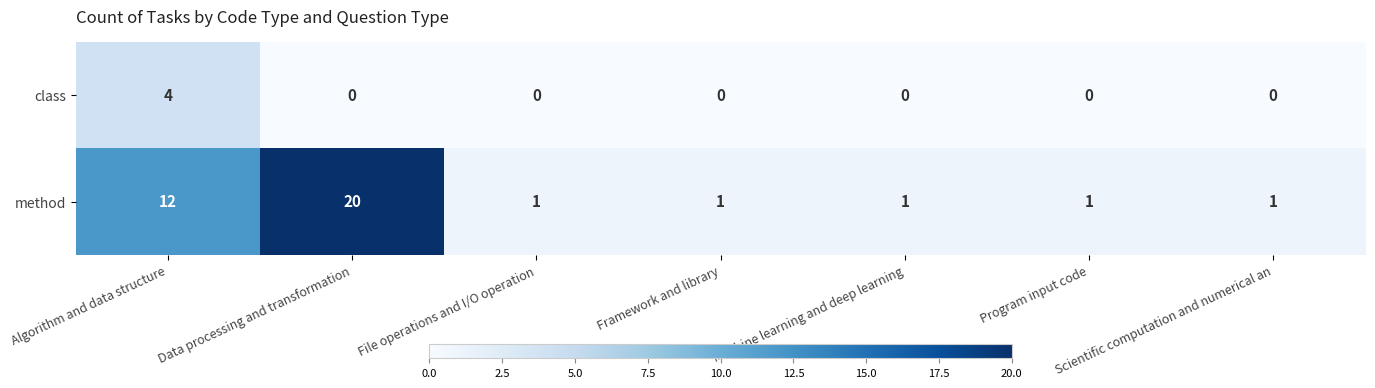

Which category has the highest value across all series?

Data processing and transformation